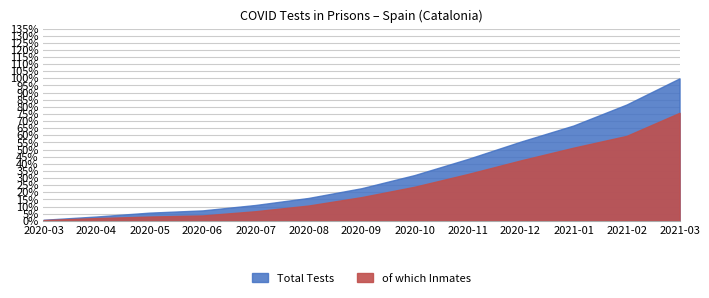

What is the label of the 10th point from the left?

2020-12